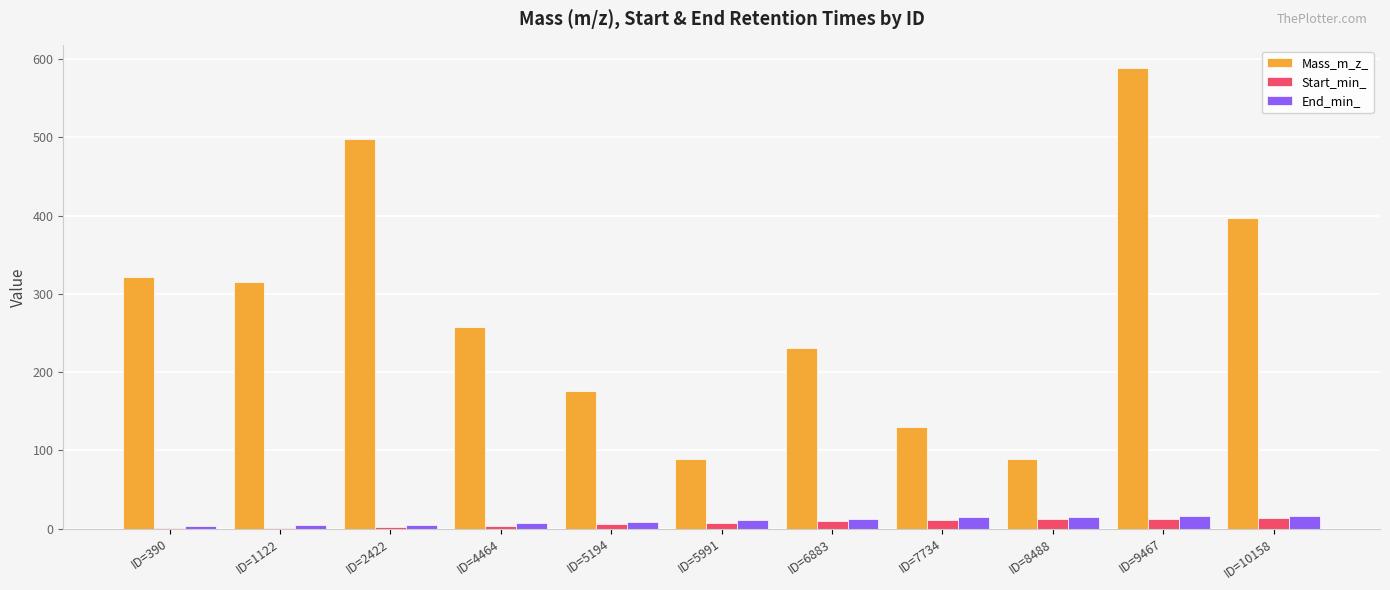

What is the total value across all series at ID=10158?

427.1